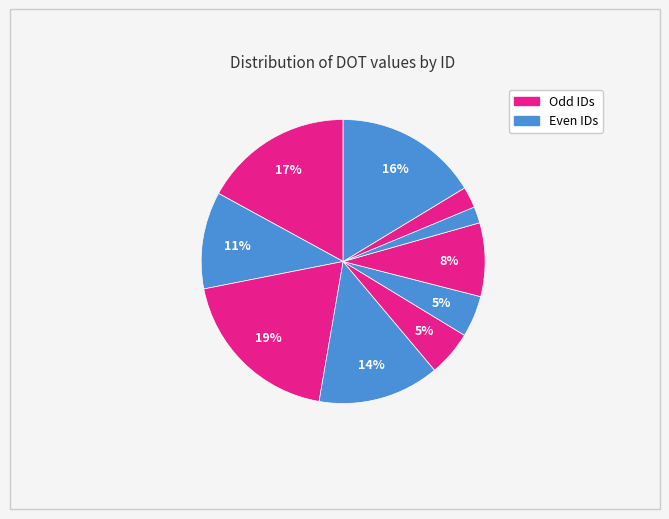

How many slices are in this pie chart?

10